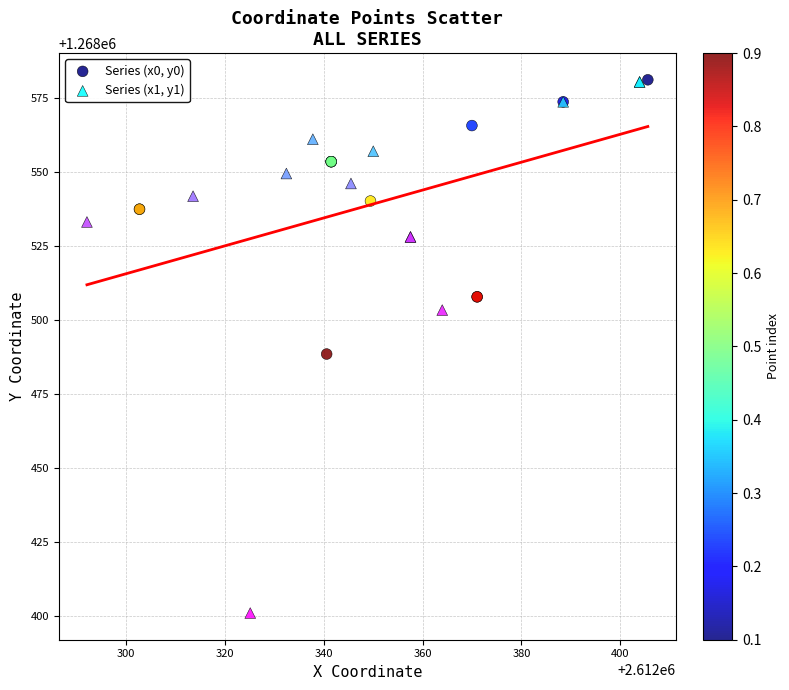

Which series has the widest spread of Y values?

Series (x1, y1)